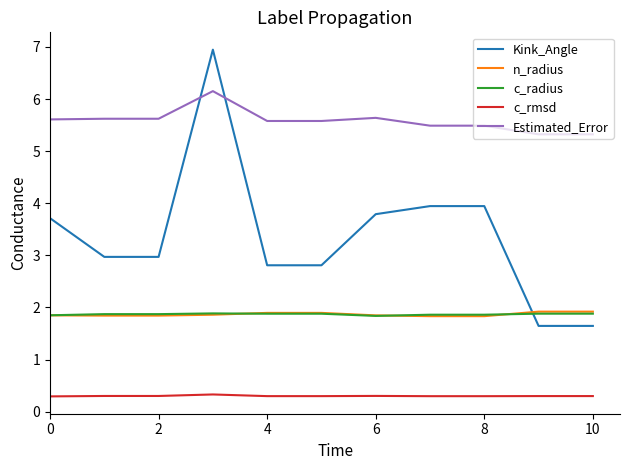

Which series has the largest total across all categories?

Estimated_Error